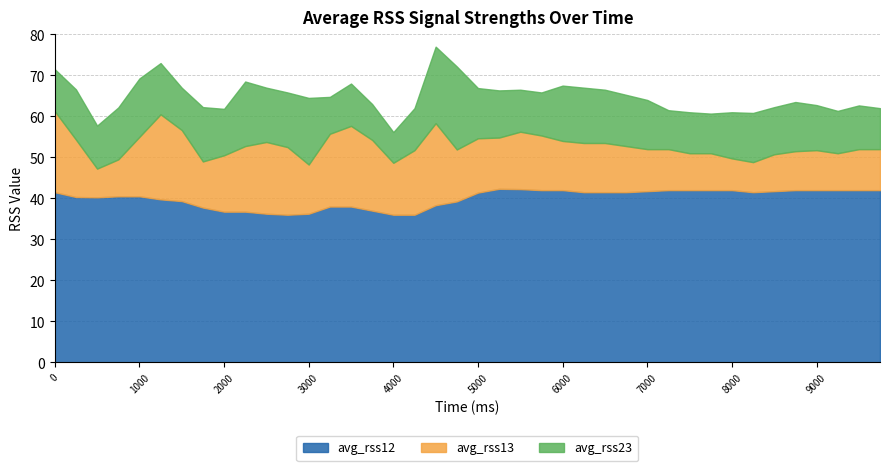

What is the approximate value of avg_rss23 at 7000?

12.0